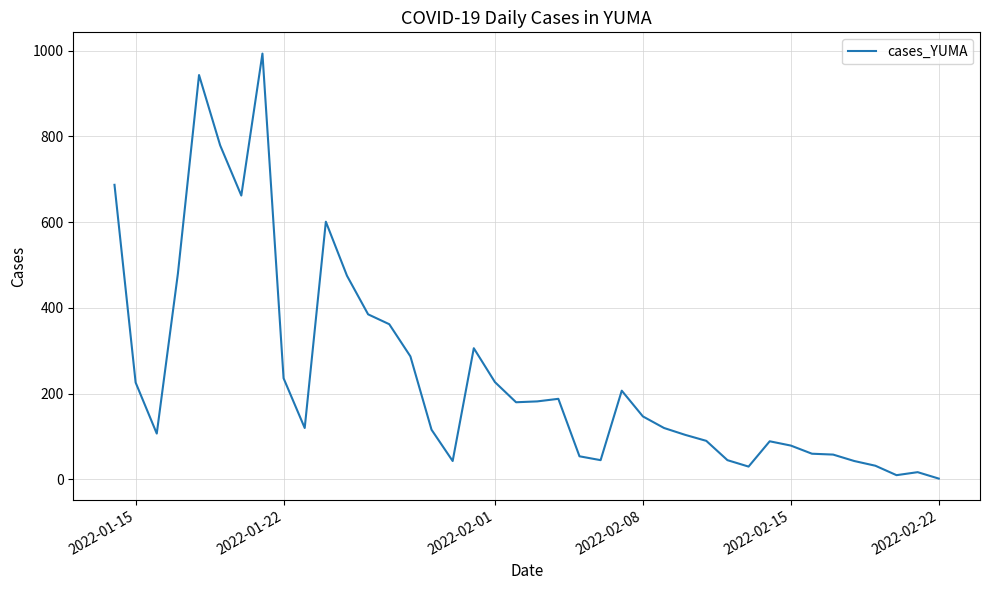

How many values are below 147?

20